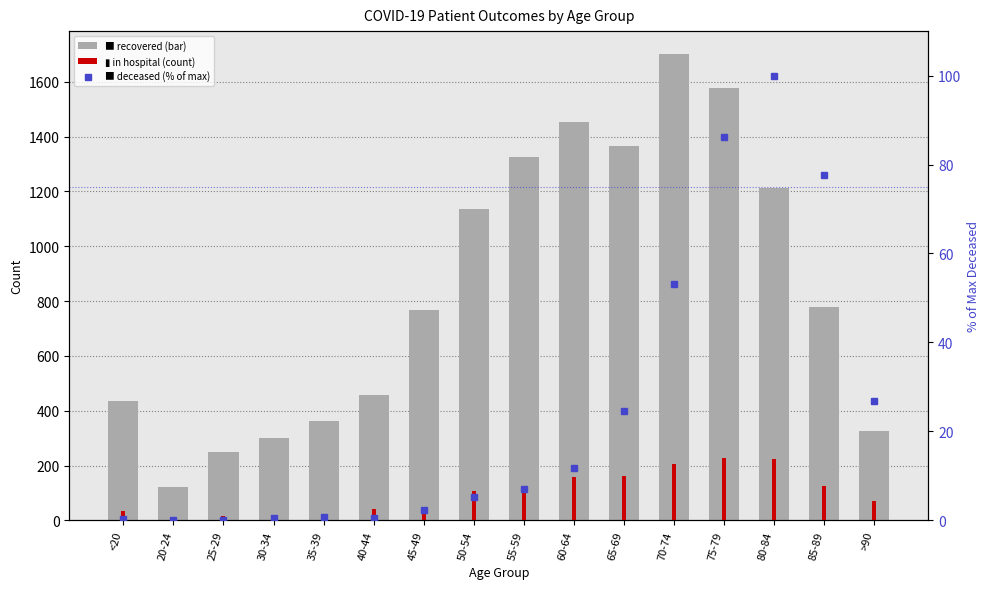

At which label does patients_in_hospital first exceed 106?

55-59